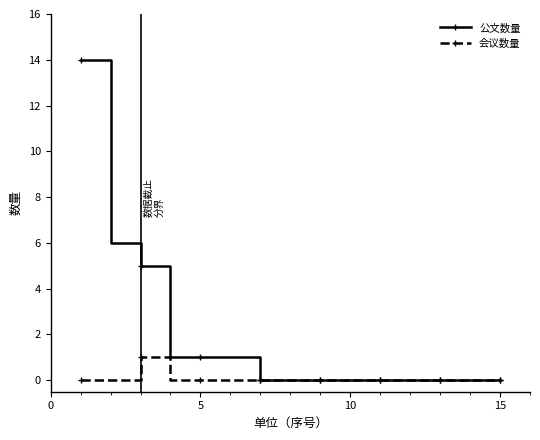

Count the 会议数量 values in the range 0 to 1.

15